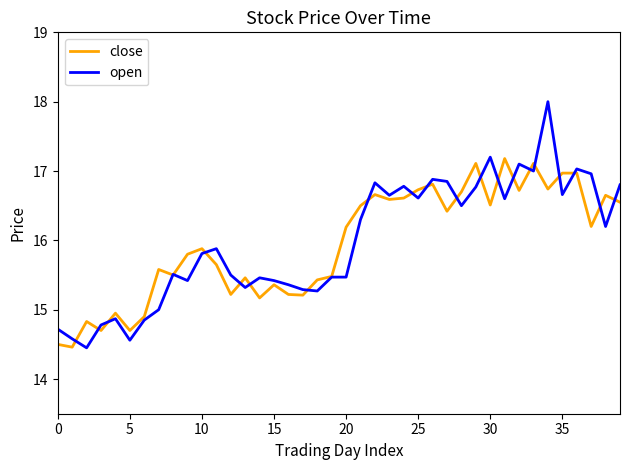

Which series has the widest spread of values?

open